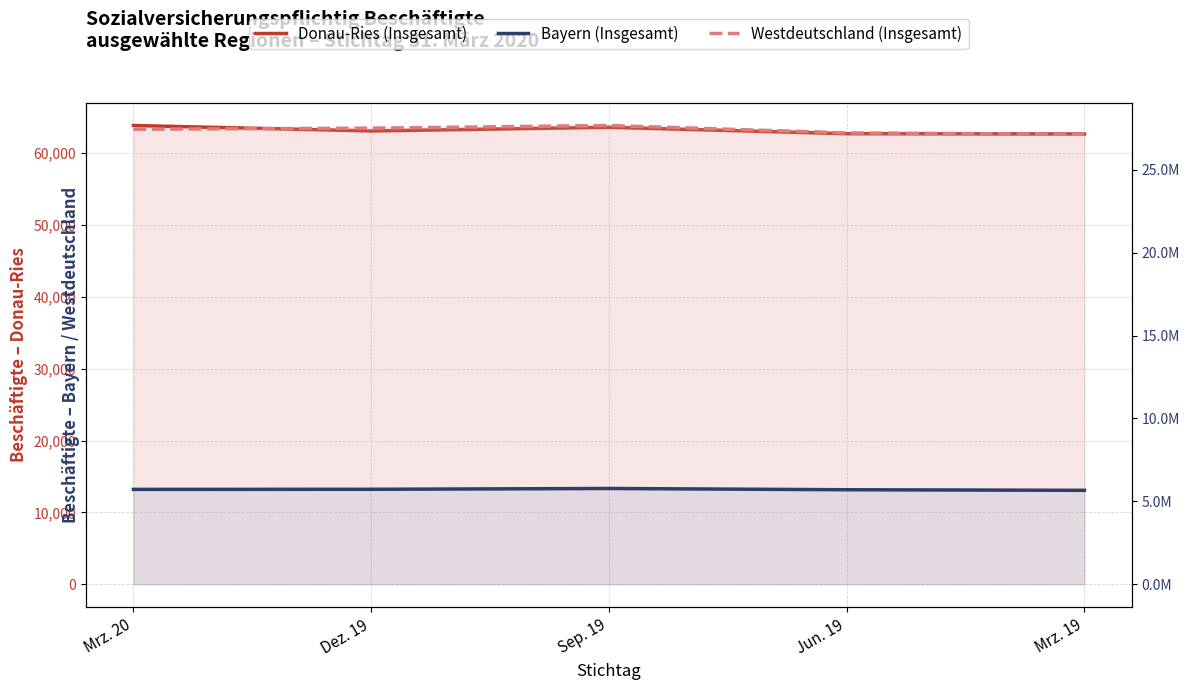

What is the total value across all series at Dez. 19?

33302820